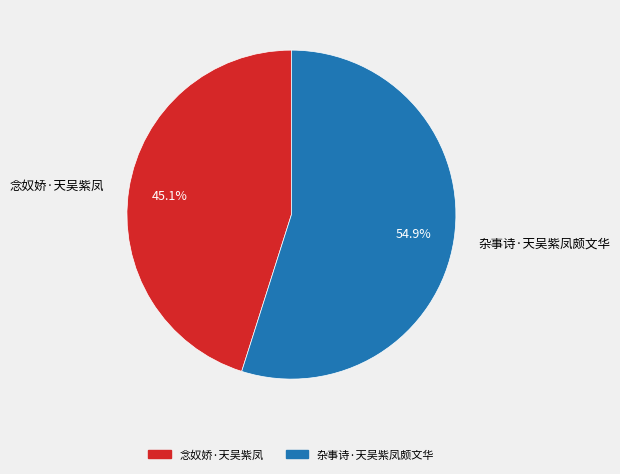

How many segments does this pie chart have?

2